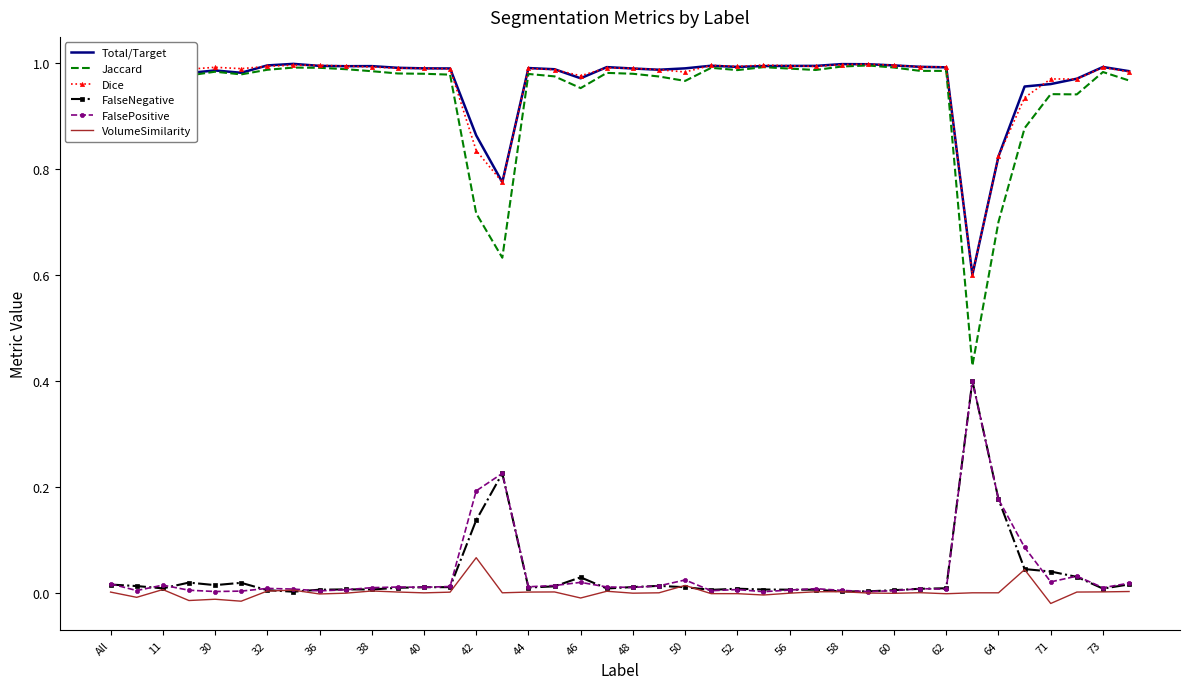

True or false: FalseNegative and Dice cross at least once.

False